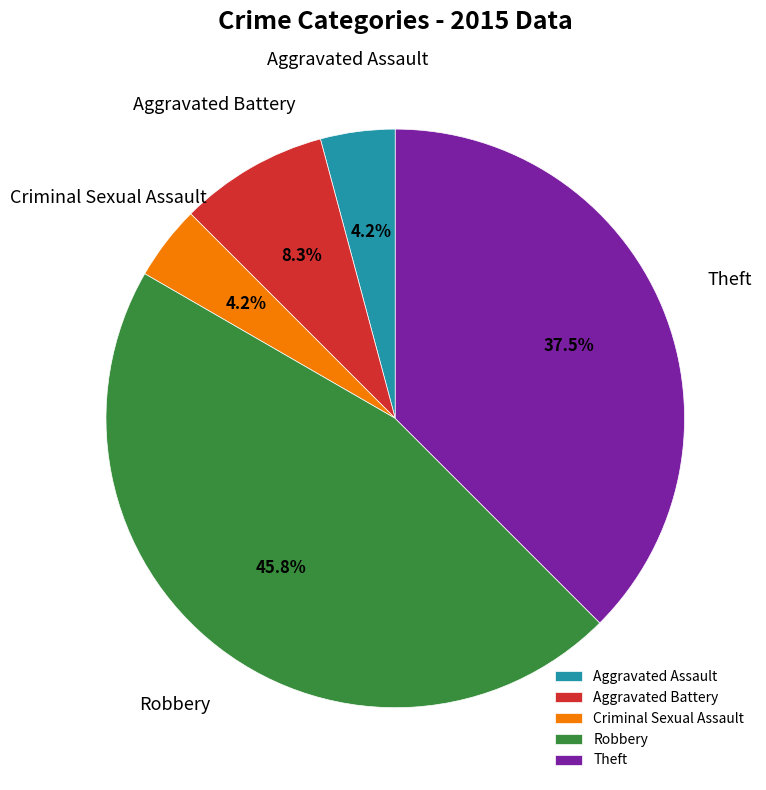

Which has a higher value, Aggravated Battery or Criminal Sexual Assault?

Aggravated Battery